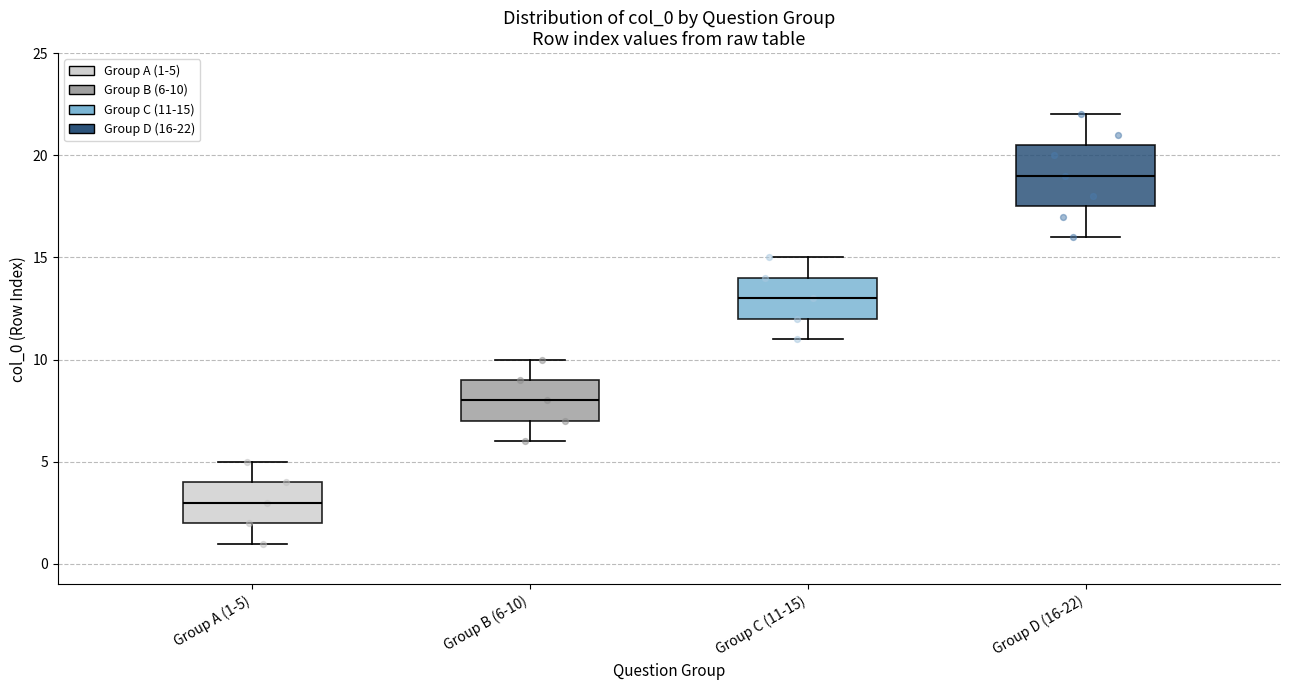

Reading left to right, transcribe this box plot: for each box, give where its median line is, the range the box spans, and where its two whiskers end, as read against the y-axis. The values are not printed on the chart, so give them approximately, as read against the axis.

Group A (1-5): median 3.0, box 2.0 to 4.0, whiskers 1.0 to 5.0
Group B (6-10): median 8.0, box 7.0 to 9.0, whiskers 6.0 to 10.0
Group C (11-15): median 13.0, box 12.0 to 14.0, whiskers 11.0 to 15.0
Group D (16-22): median 19.0, box 17.5 to 20.5, whiskers 16.0 to 22.0